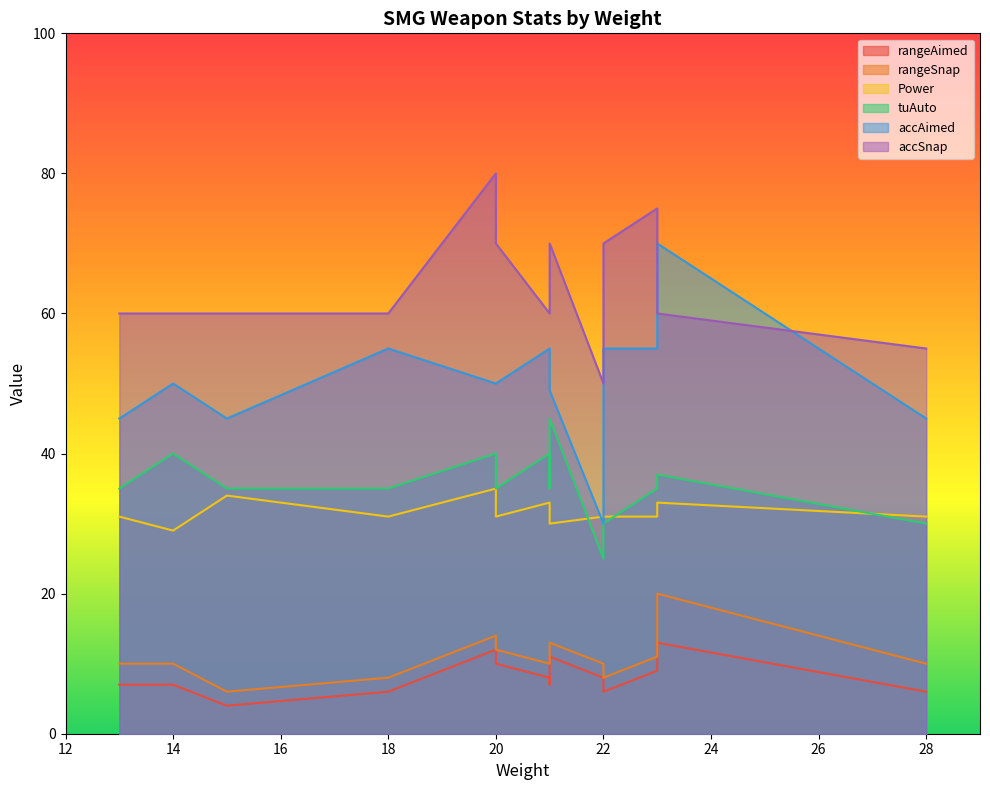

True or false: rangeAimed and Power cross at least once.

False